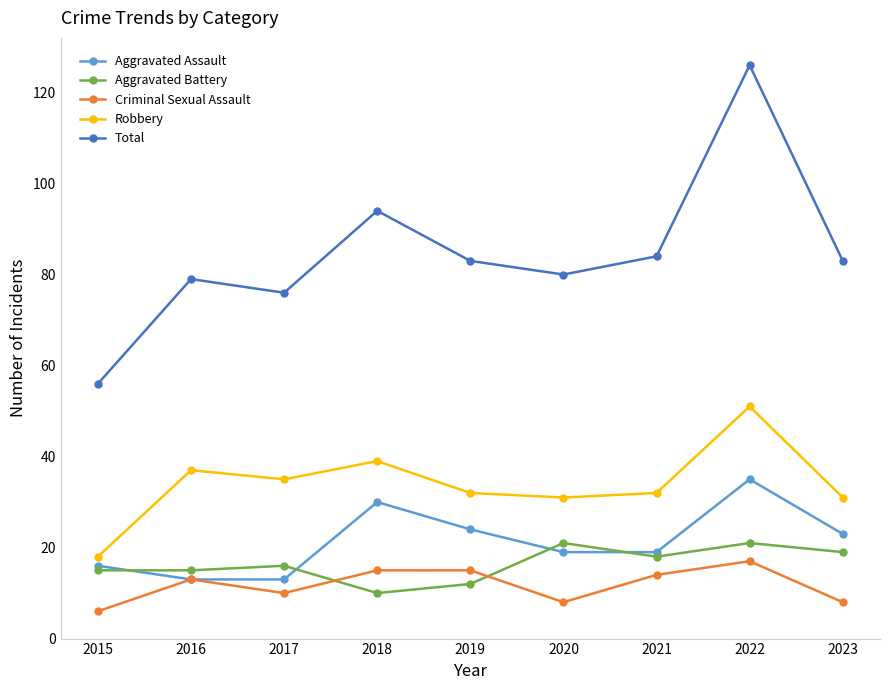

What is the value of the Robbery point at the 9th from the left?

31